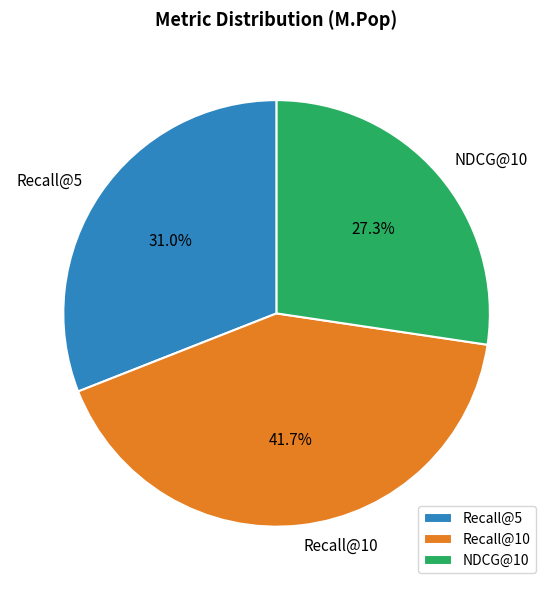

The NDCG@10 slice represents 6% of the pie. True or false?

False